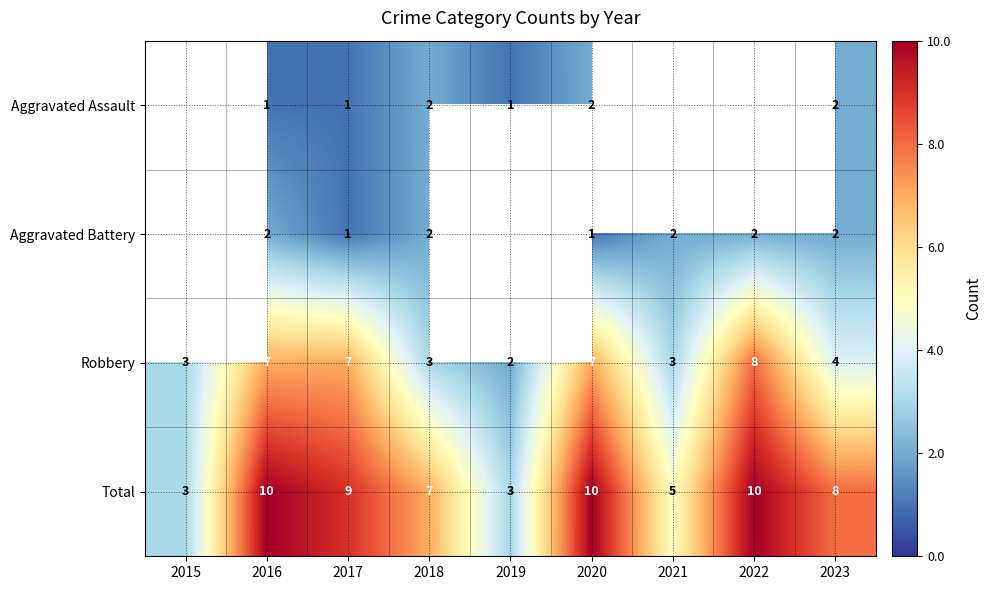

Is the value of Total at 2023 greater than the value of Aggravated Battery at 2016?

Yes